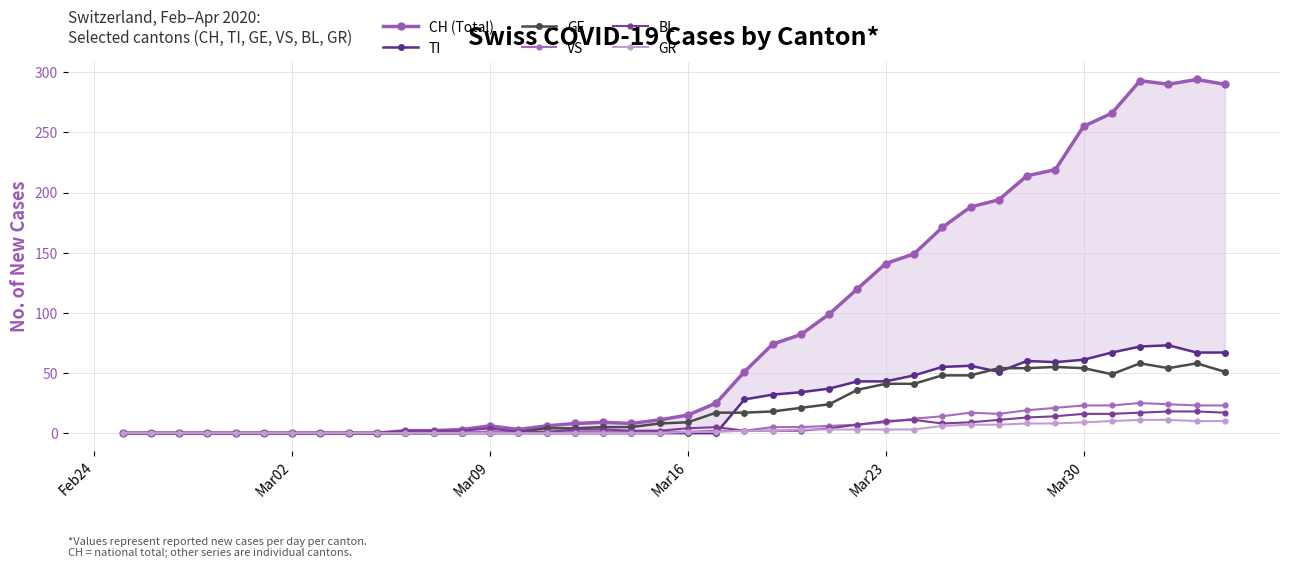

True or false: GE has a value of 41 at Mar23.

True